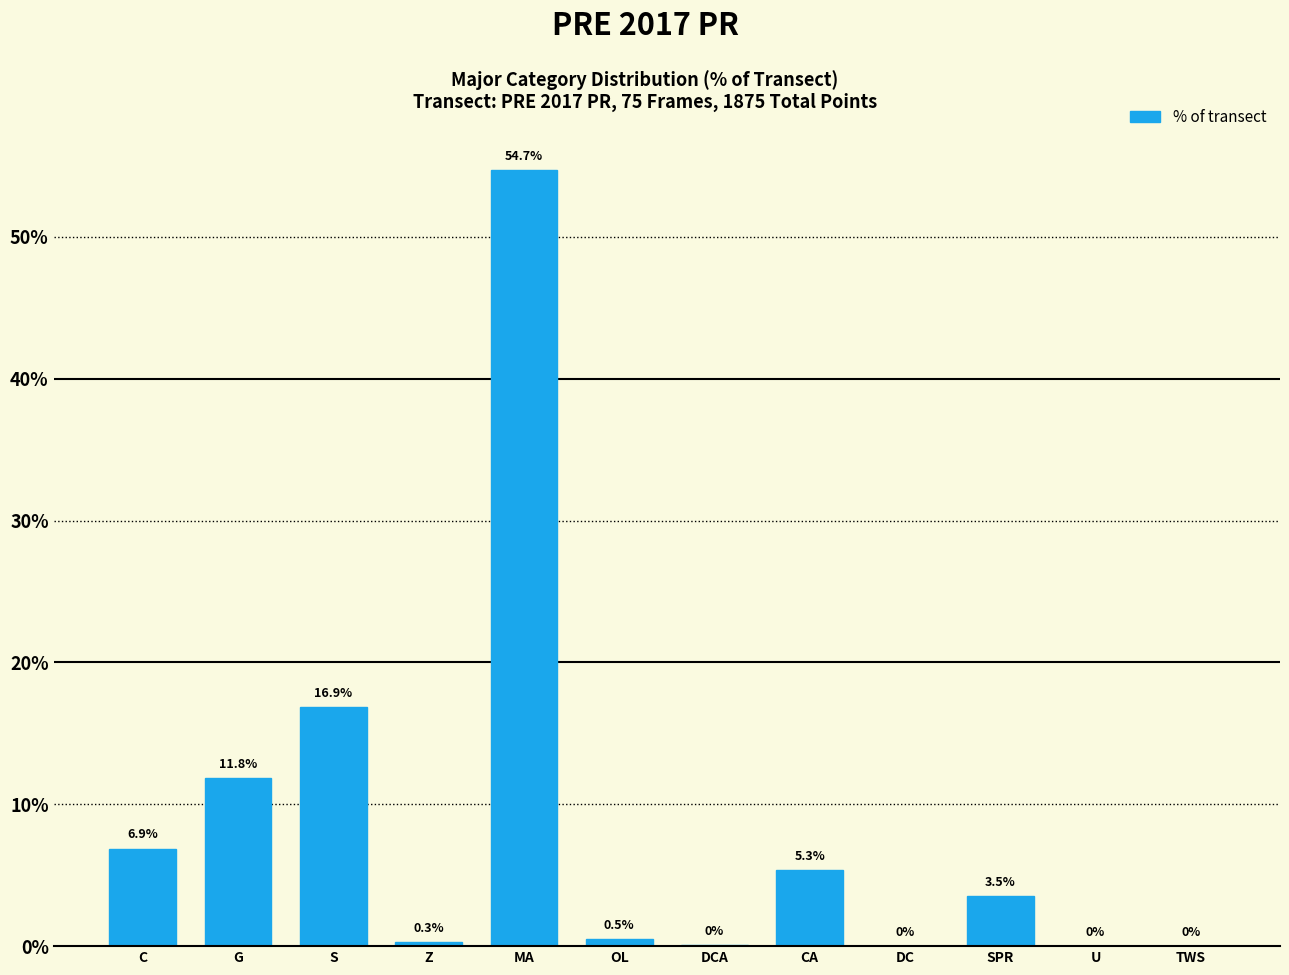

What is the ratio of the value at MA to the value at G?

4.6